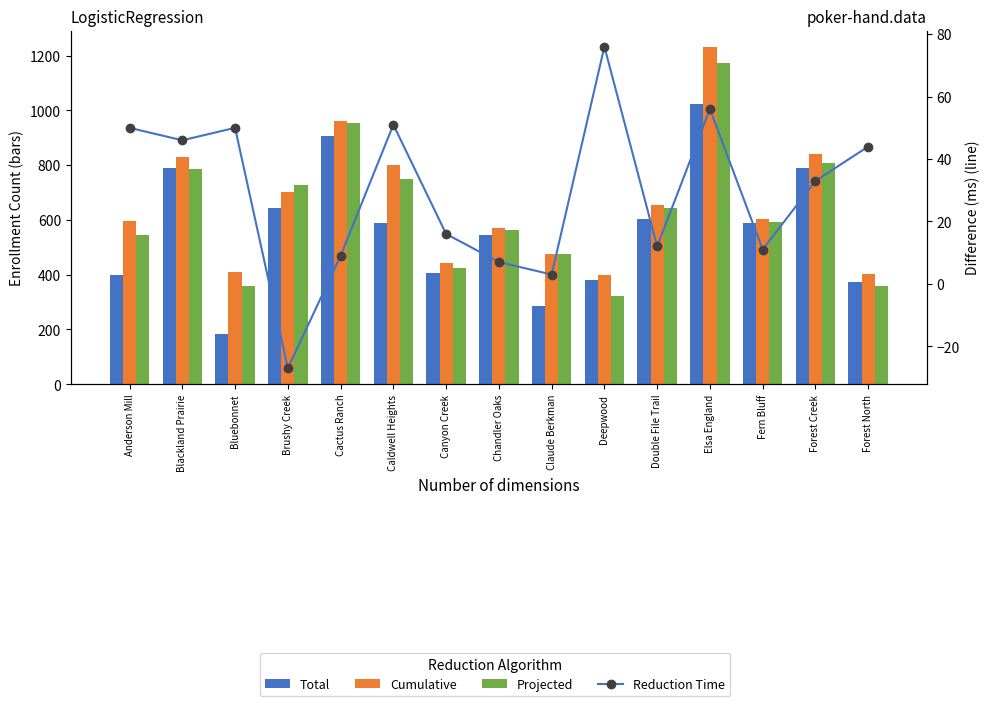

Which has a higher value, Chandler Oaks or Elsa England?

Elsa England